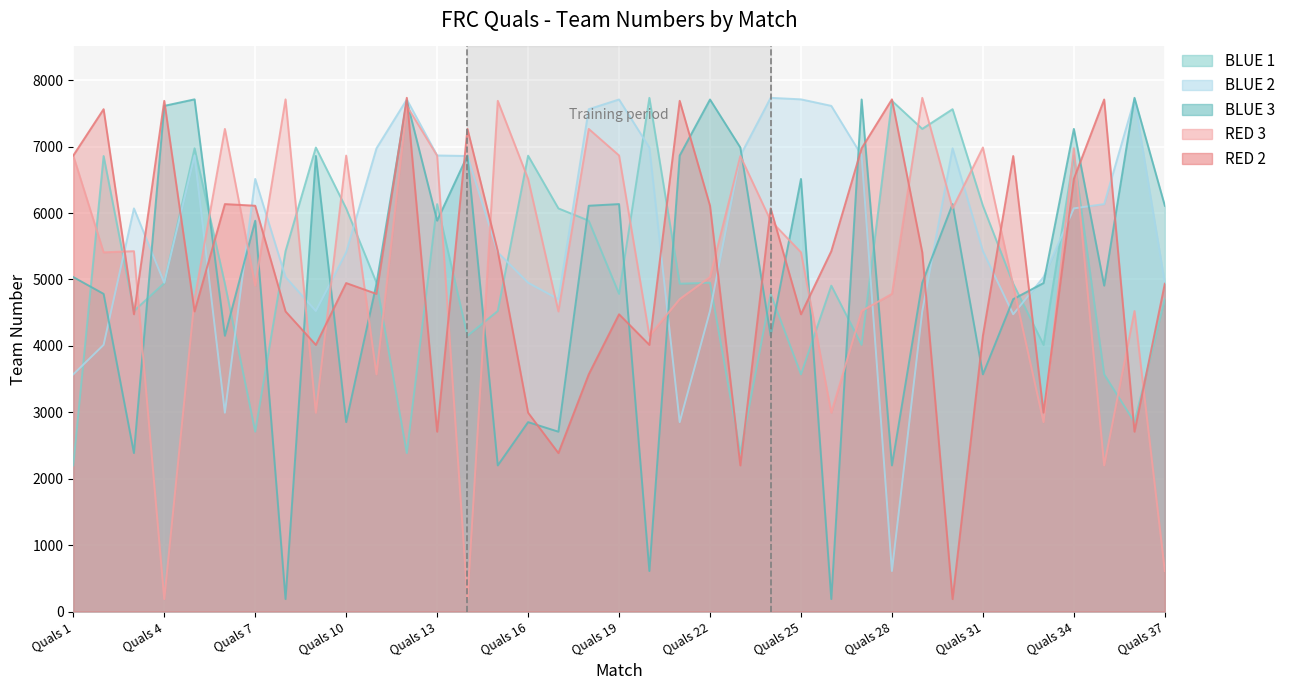

True or false: BLUE 1 has more than 2 interior local peaks.

True